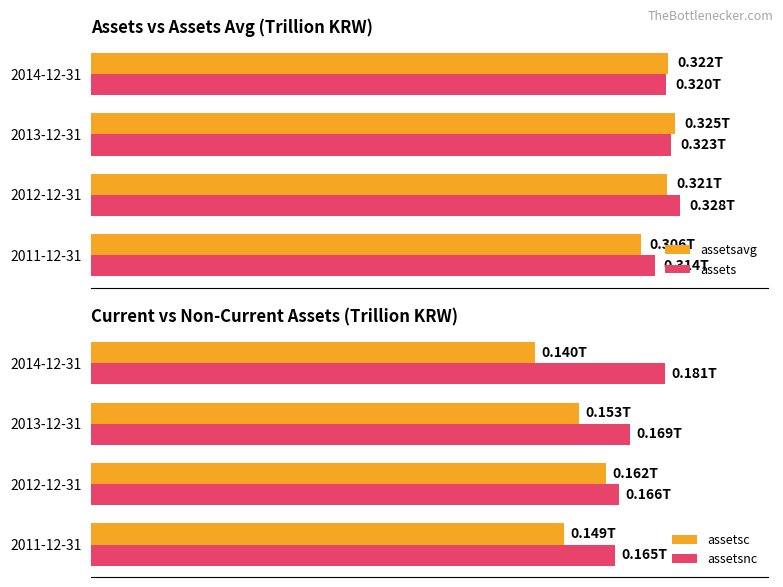

What is the value of the assets bar at the 4th from the left?

0.3